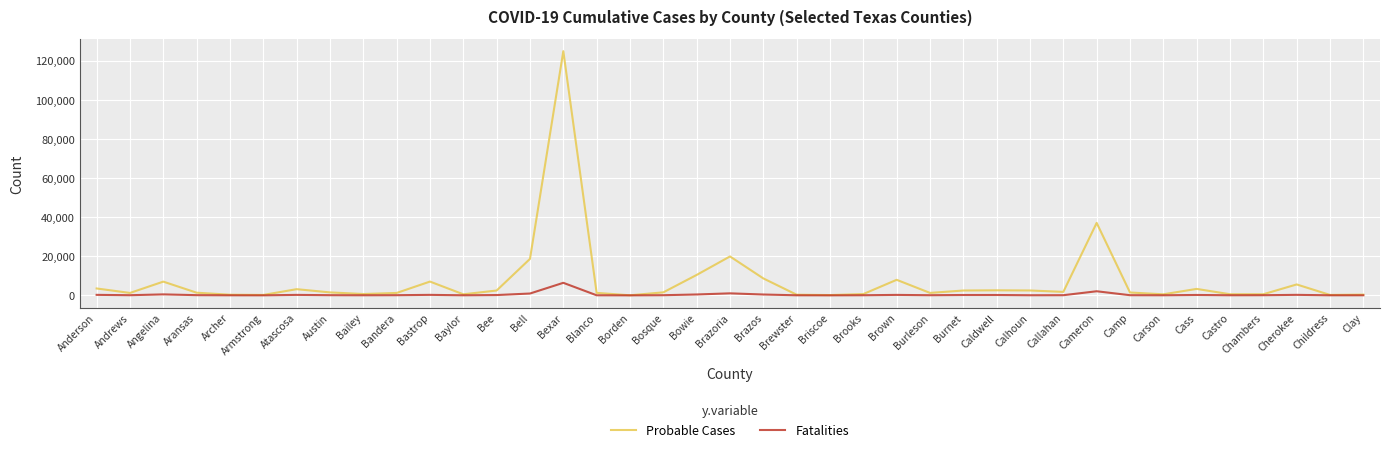

The value of Probable Cases at Brazoria is 19898. True or false?

True